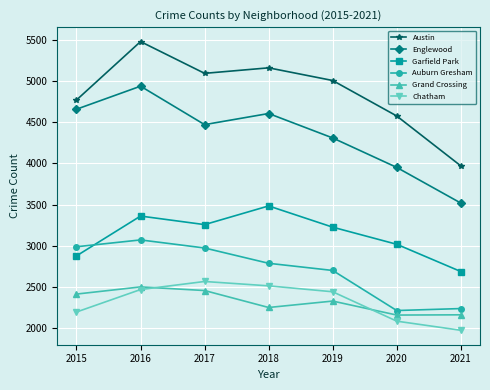

True or false: Chatham and Auburn Gresham intersect in this chart.

False